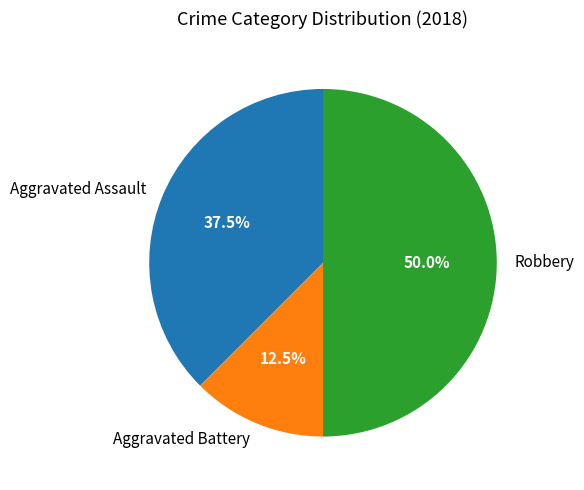

Does Aggravated Assault account for over 50% of the chart?

No